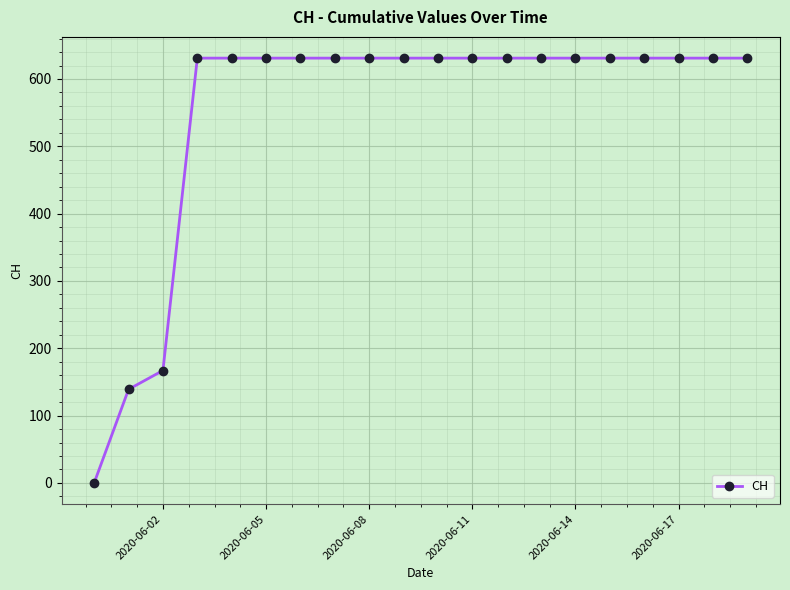

What is the sum of all values?

11033